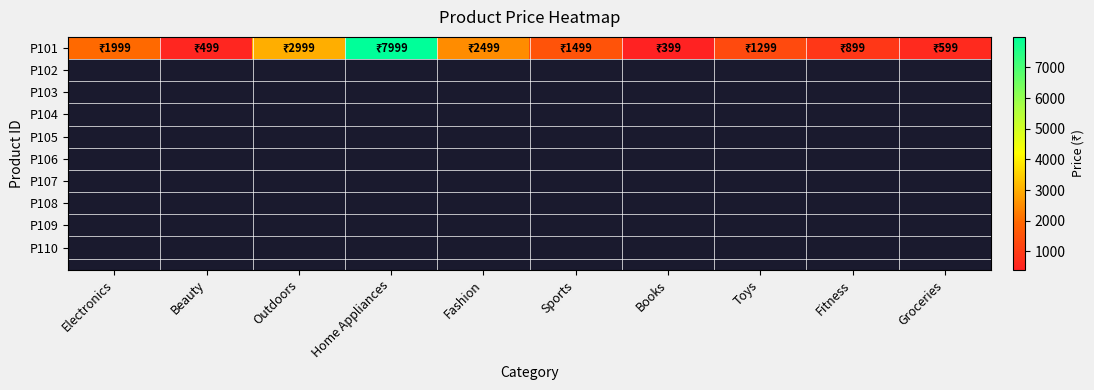

What is the difference between the second highest and minimum values?

2600